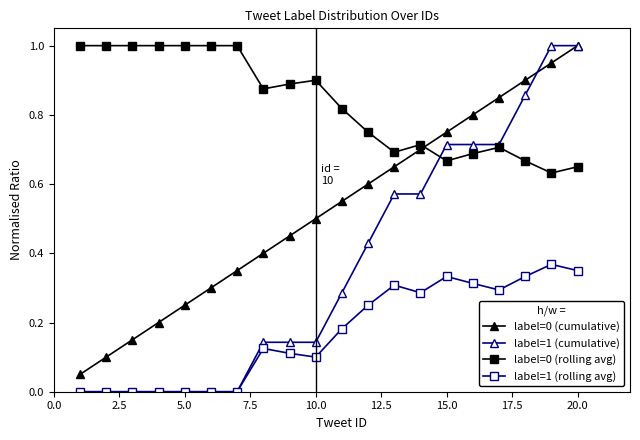

What is the highest value of the label=1 (cumulative) series?

1.0